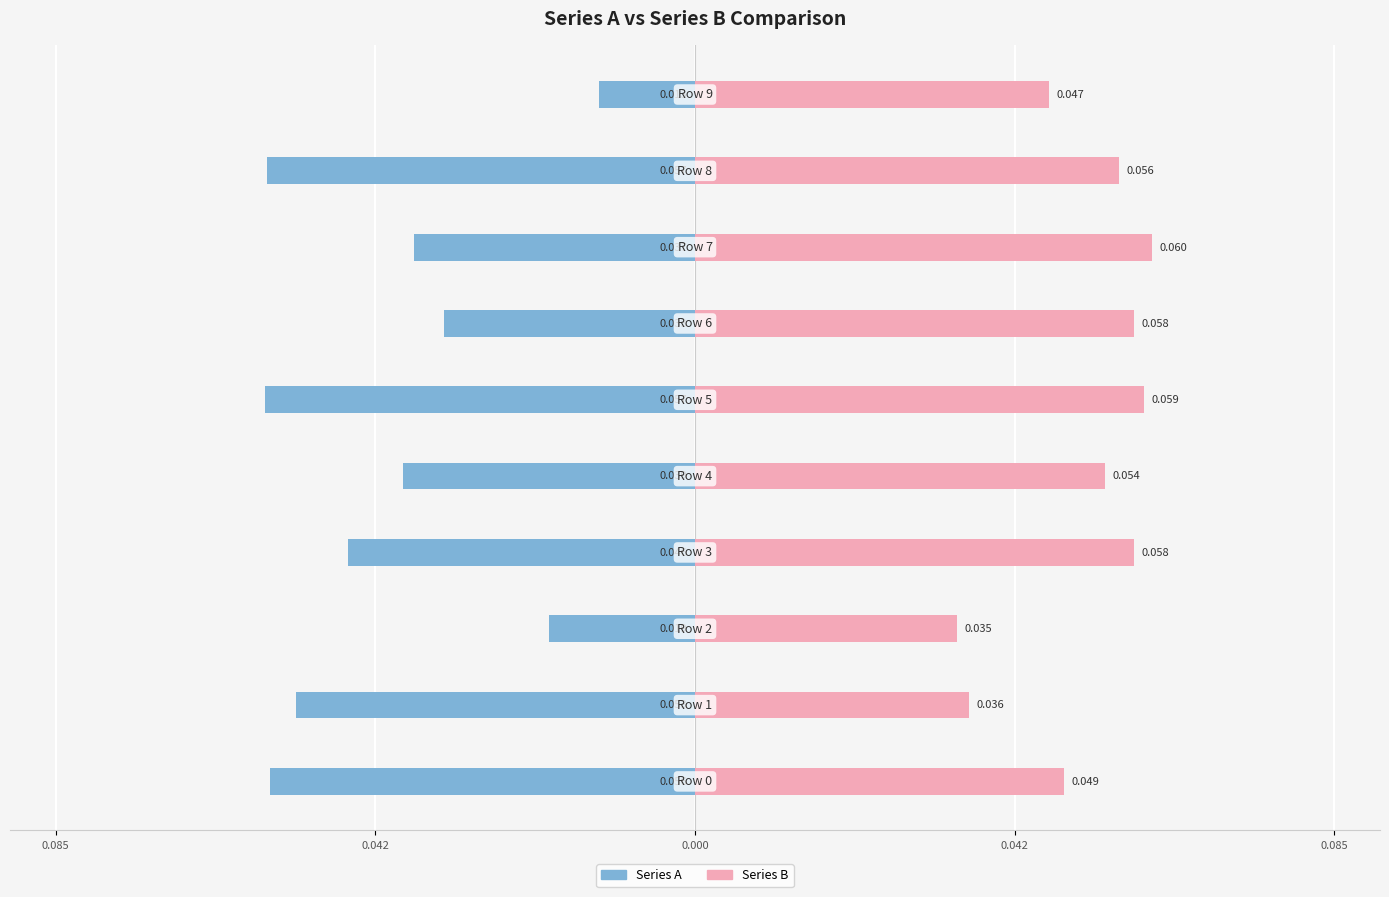

What are all the series names shown in the legend?

Series A, Series B